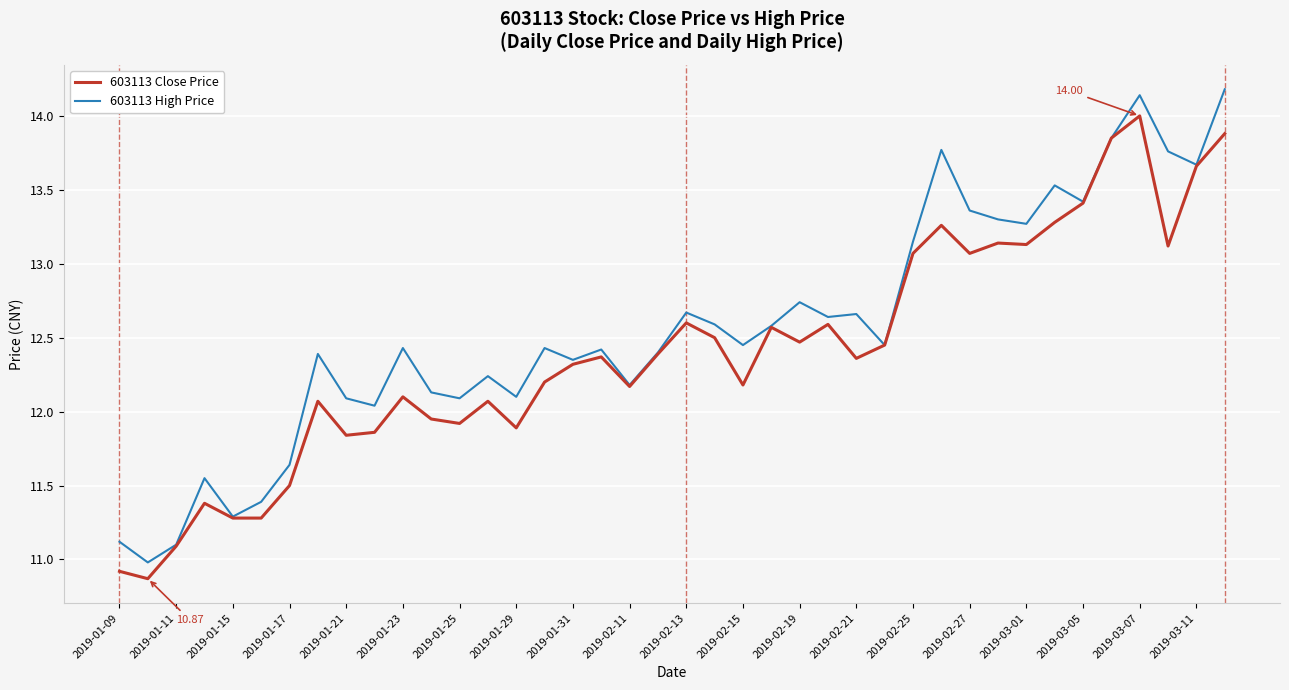

Which series has the largest range (max minus min)?

603113 High Price